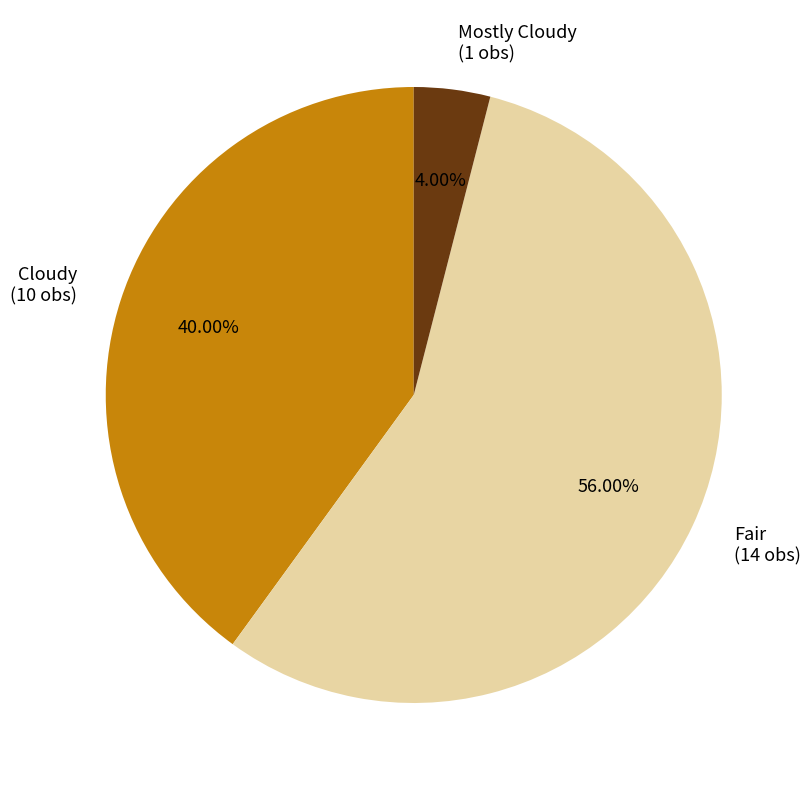

Does Fair represent more than half of the total?

Yes